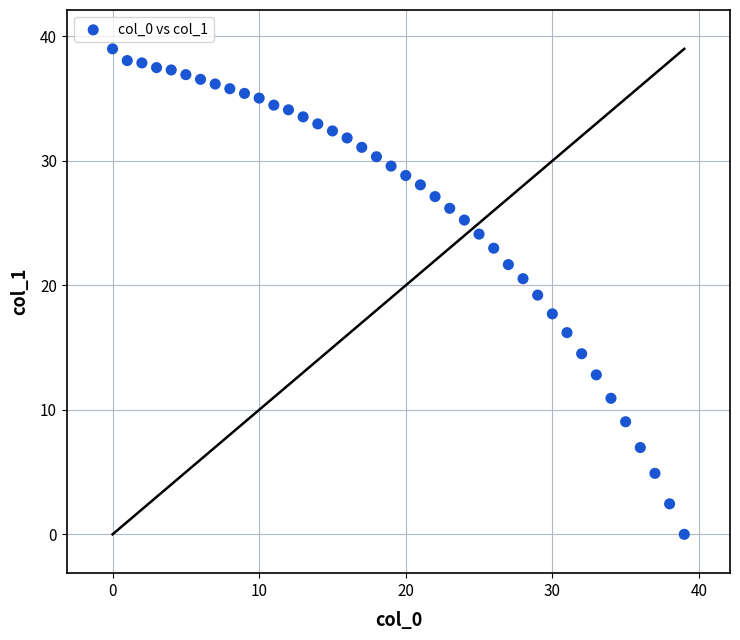

What is the range of Y values (max minus min)?

39.0